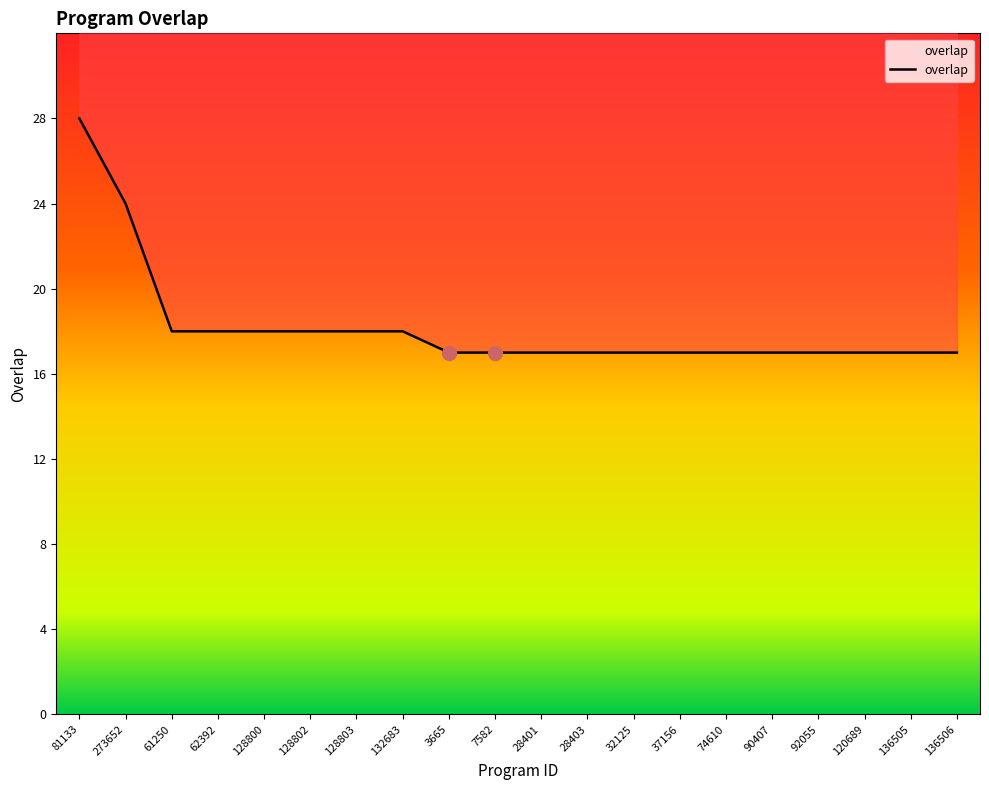

How many lines are shown in the chart?

1